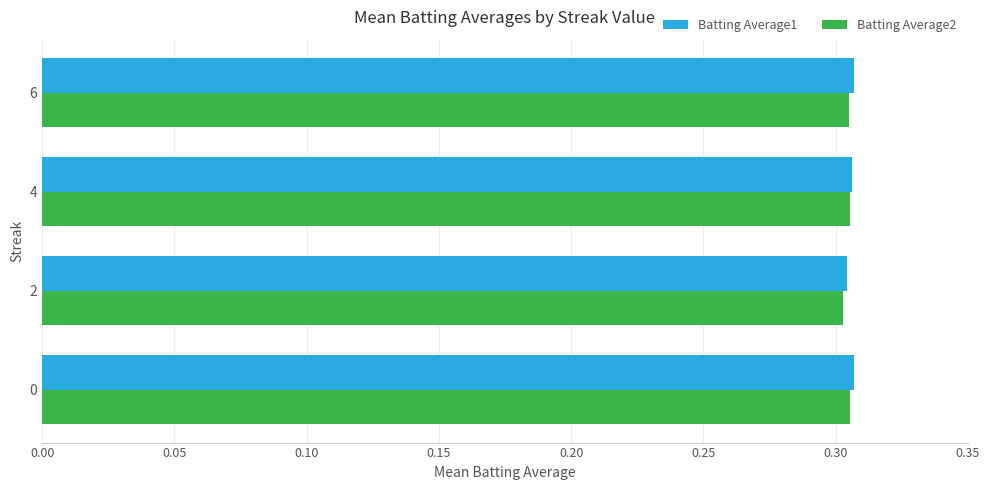

True or false: Batting Average1 has a value of 0.3 at 4.

True